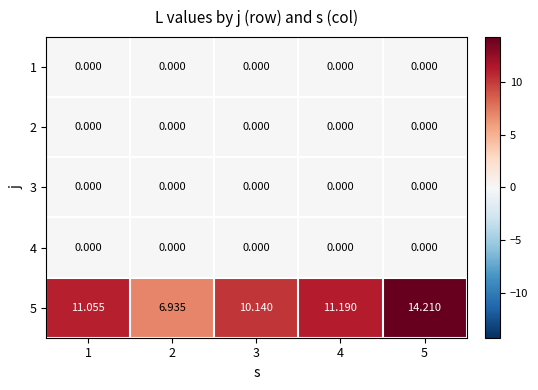

List the series in order of their peak value, lowest first.

1, 2, 3, 4, 5